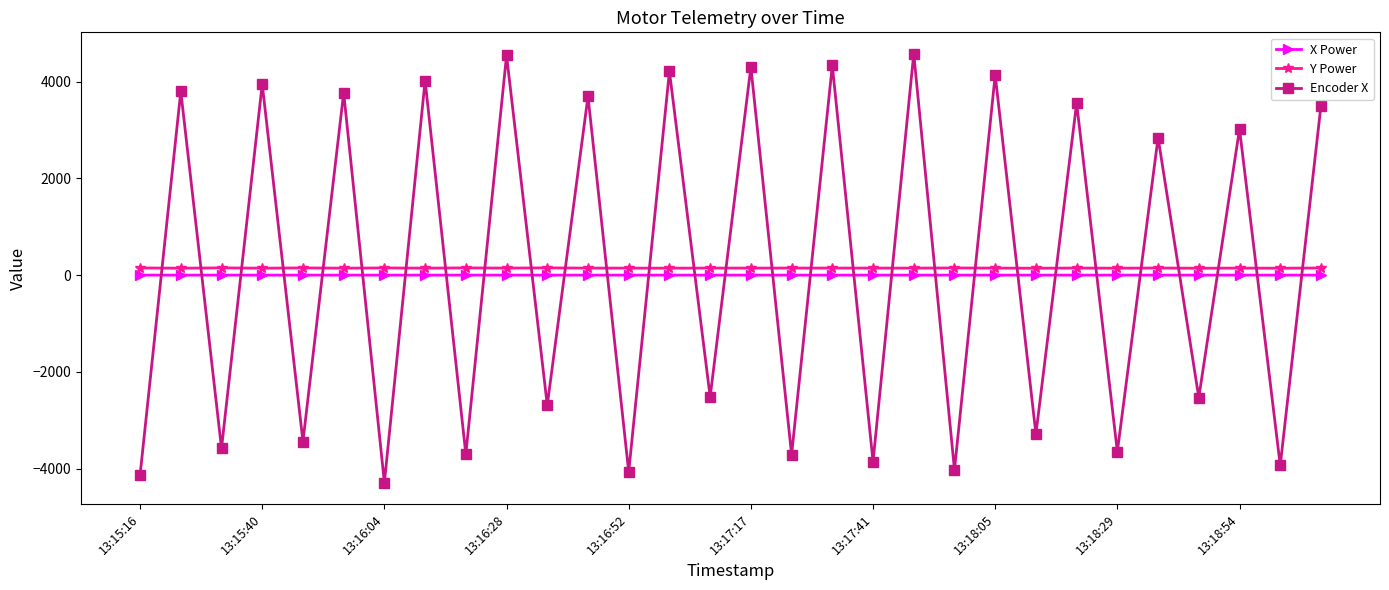

What is the average value of the Encoder X series?

162.4